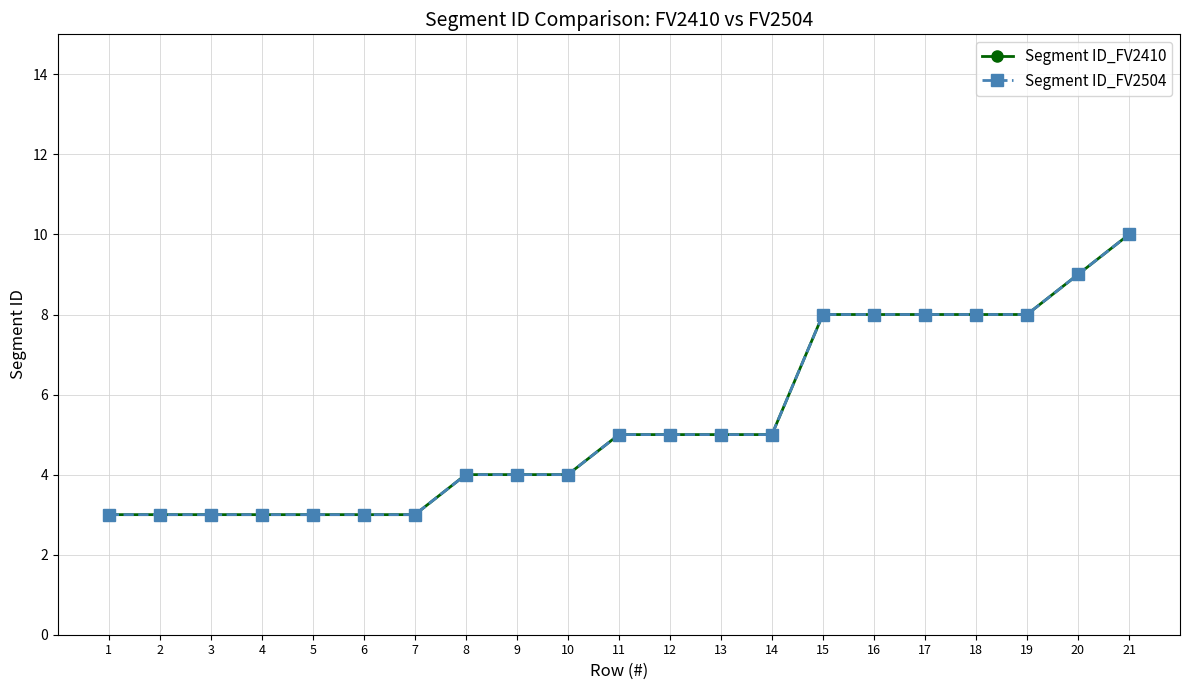

At which label does Segment ID_FV2504 reach its peak?

21